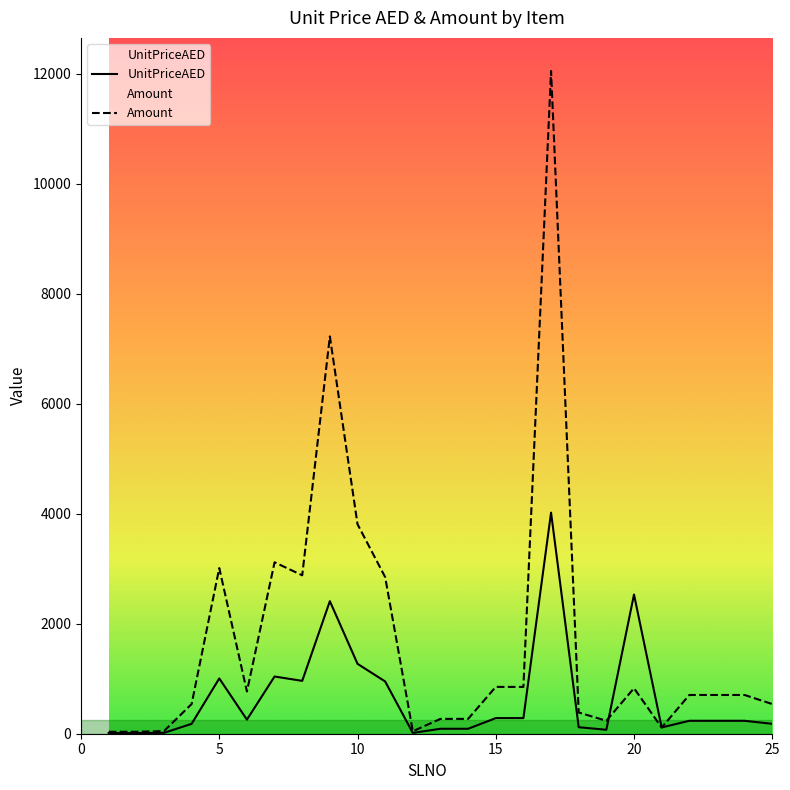

What is the difference between the highest and lowest values at 25?

359.5